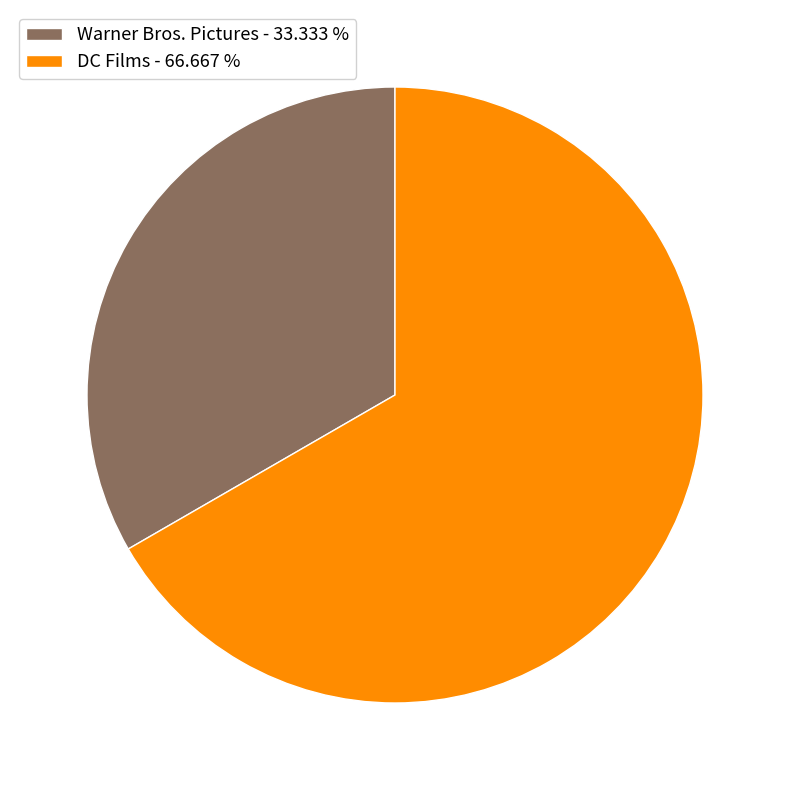

Is it true that DC Films is 67% of the pie?

True